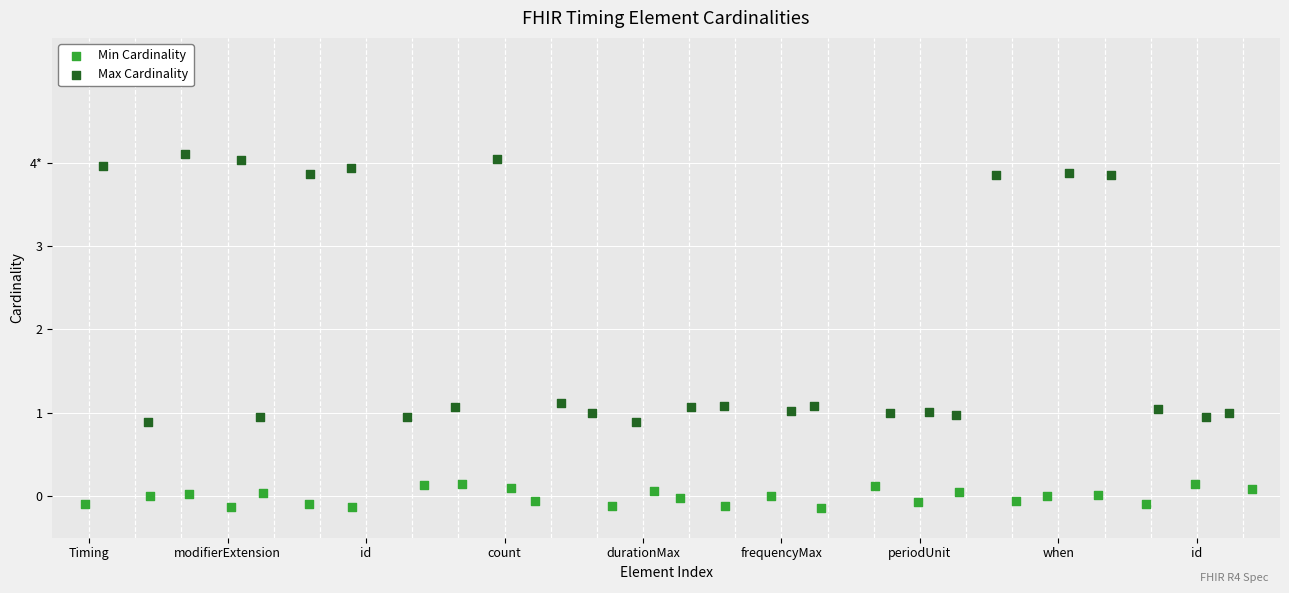

What are all the series names shown in the legend?

Min Cardinality, Max Cardinality